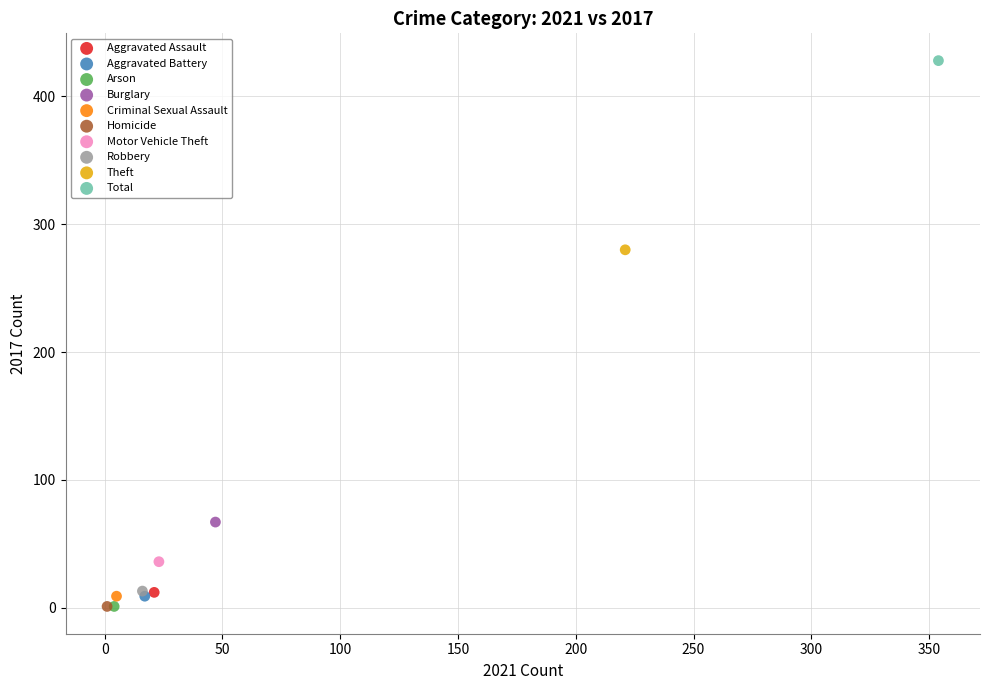

What are all the series names shown in the legend?

Aggravated Assault, Aggravated Battery, Arson, Burglary, Criminal Sexual Assault, Homicide, Motor Vehicle Theft, Robbery, Theft, Total